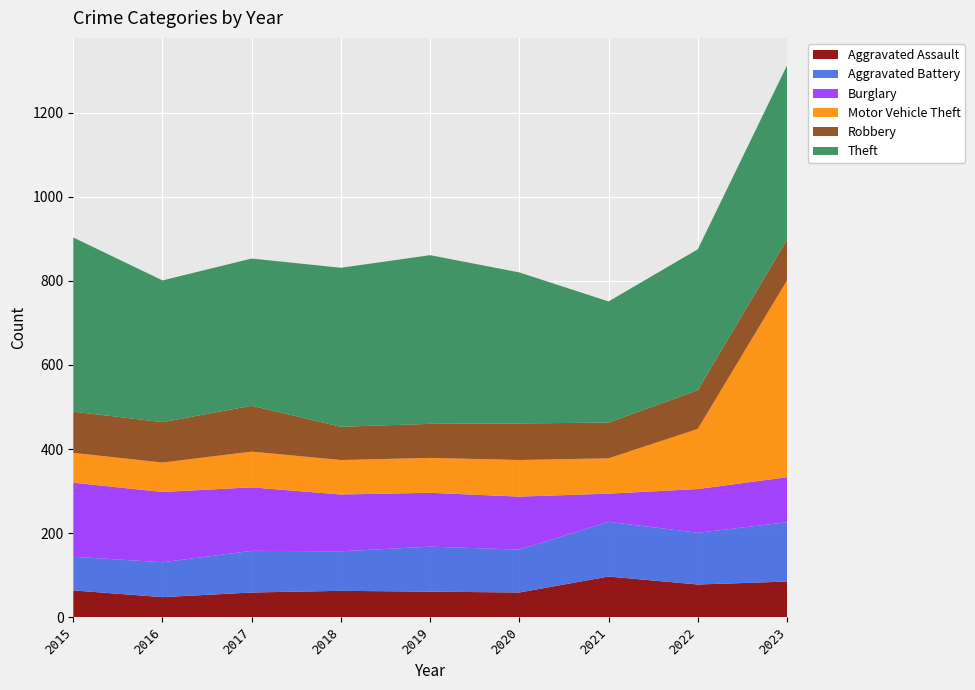

Reading left to right, extract all data points from this chart.

Aggravated Assault: 2015=64	2016=48	2017=59	2018=63	2019=61	2020=59	2021=97	2022=78	2023=85
Aggravated Battery: 2015=80	2016=83	2017=99	2018=94	2019=107	2020=102	2021=130	2022=123	2023=141
Burglary: 2015=176	2016=167	2017=151	2018=135	2019=128	2020=126	2021=67	2022=104	2023=107
Motor Vehicle Theft: 2015=71	2016=70	2017=85	2018=82	2019=83	2020=87	2021=84	2022=143	2023=468
Robbery: 2015=98	2016=96	2017=109	2018=79	2019=81	2020=87	2021=85	2022=92	2023=97
Theft: 2015=414	2016=337	2017=350	2018=378	2019=401	2020=359	2021=288	2022=335	2023=414